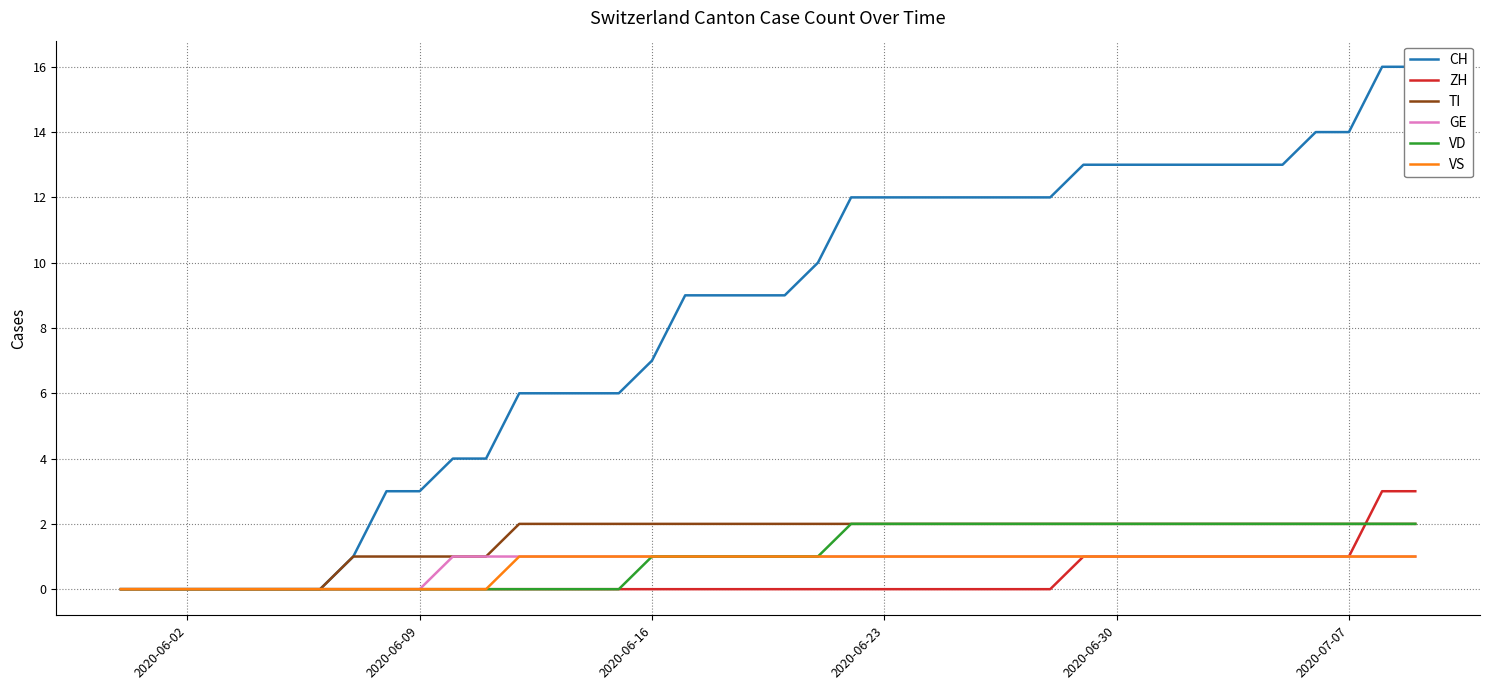

The value of VD at 2020-06-23 is 2. True or false?

True